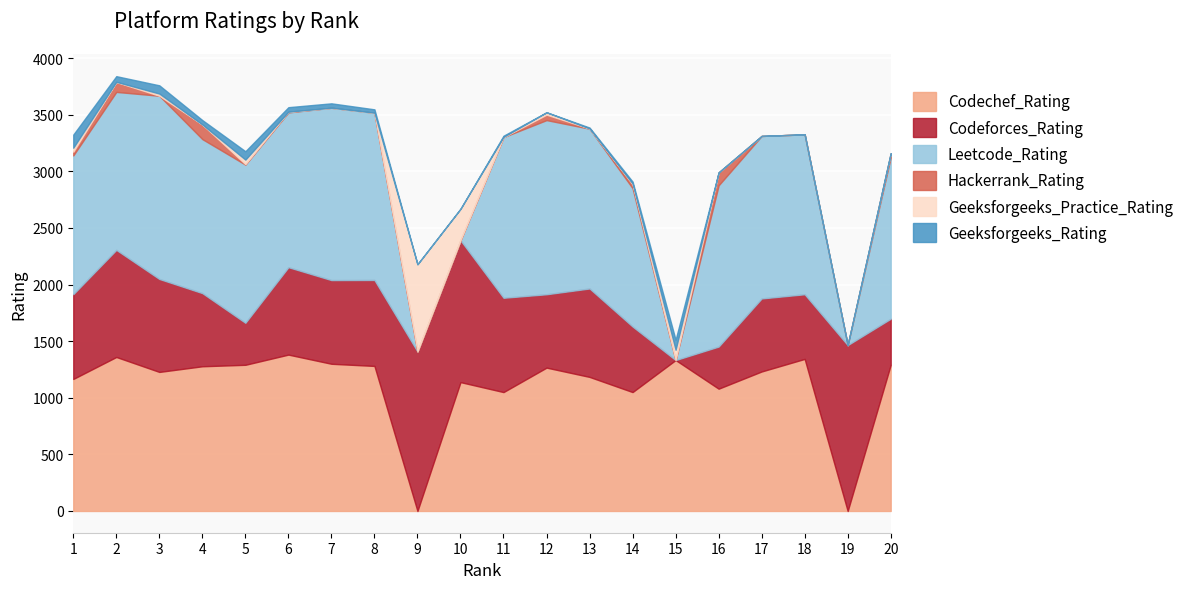

Rank the series by their maximum value, from highest to lowest.

Leetcode_Rating, Codeforces_Rating, Codechef_Rating, Geeksforgeeks_Practice_Rating, Hackerrank_Rating, Geeksforgeeks_Rating